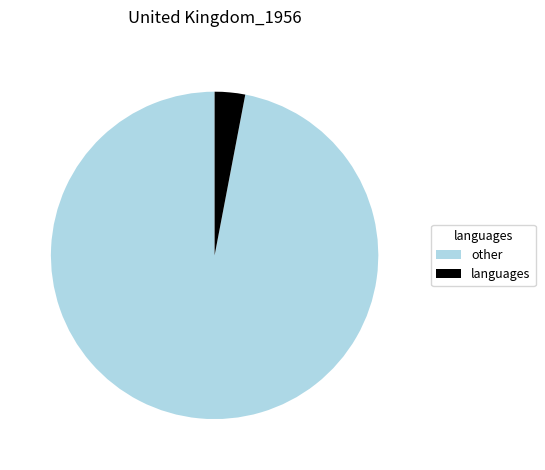

Does any single category account for the majority?

Yes